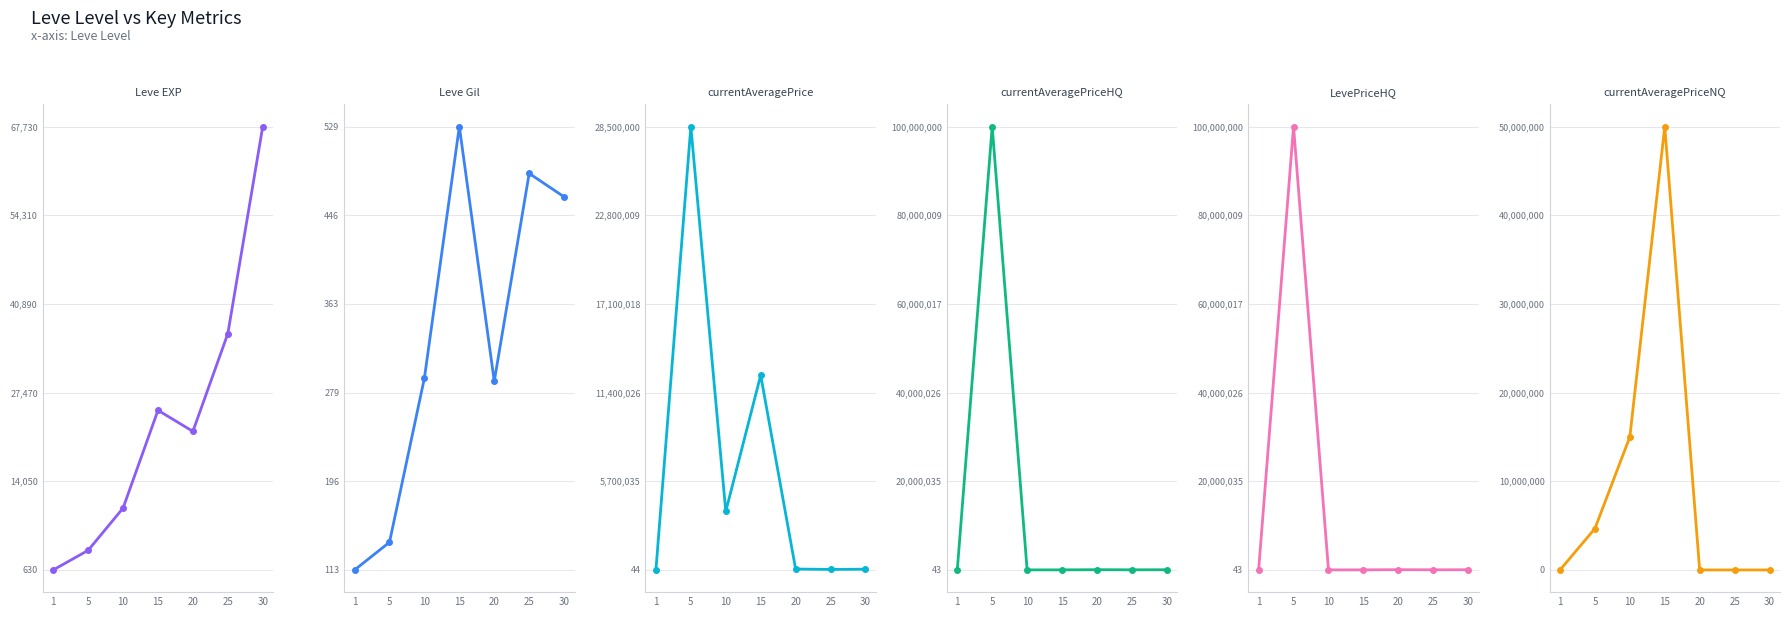

Which label corresponds to the smallest value in the chart?

1